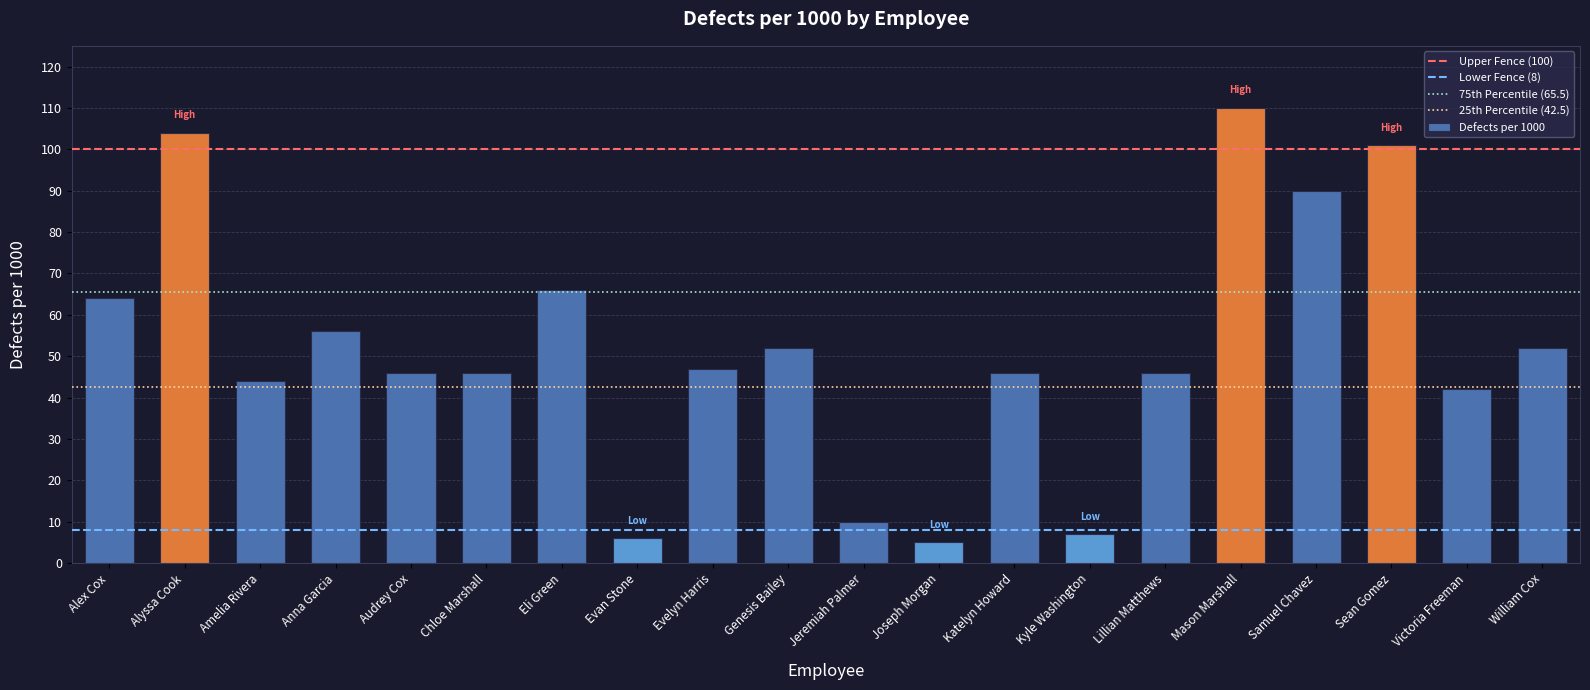

What is the sum of all values?

1040